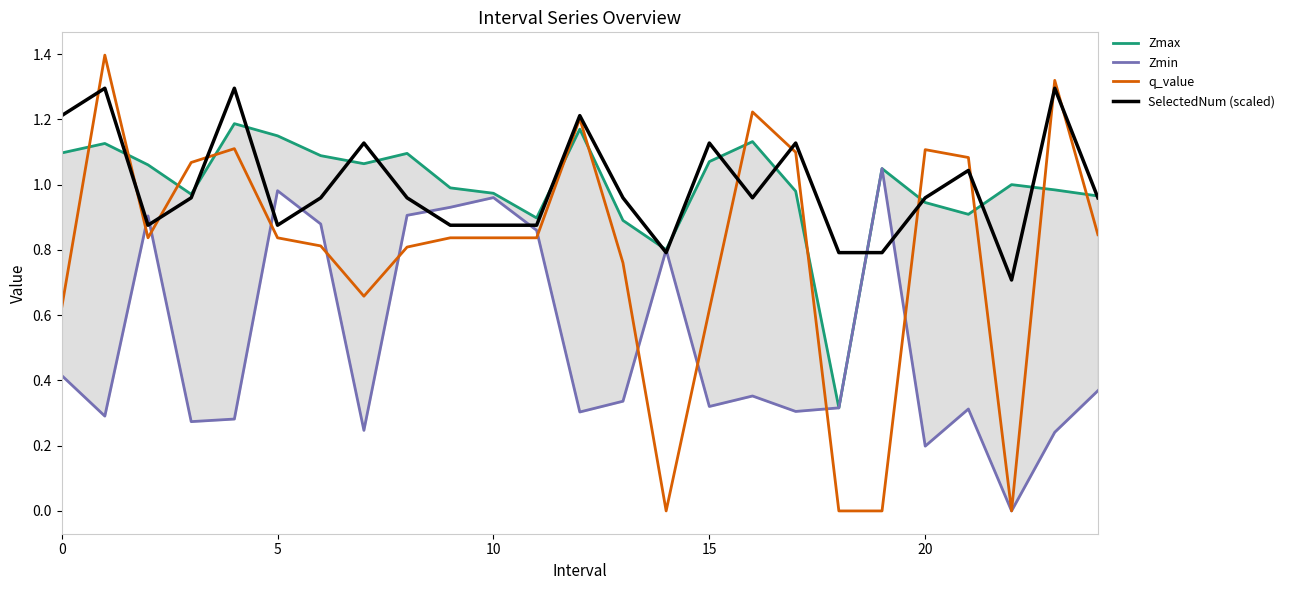

At which label is q_value closest to 0?

14